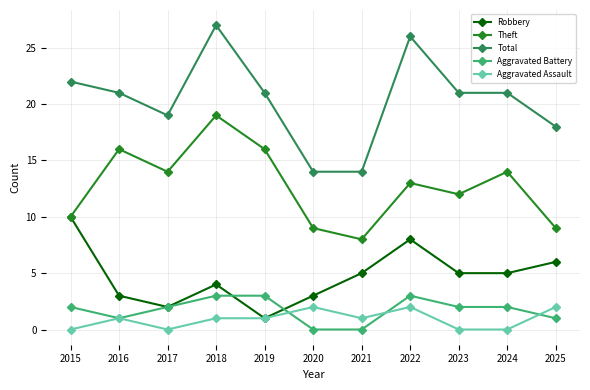

True or false: Theft and Aggravated Assault cross at least once.

False